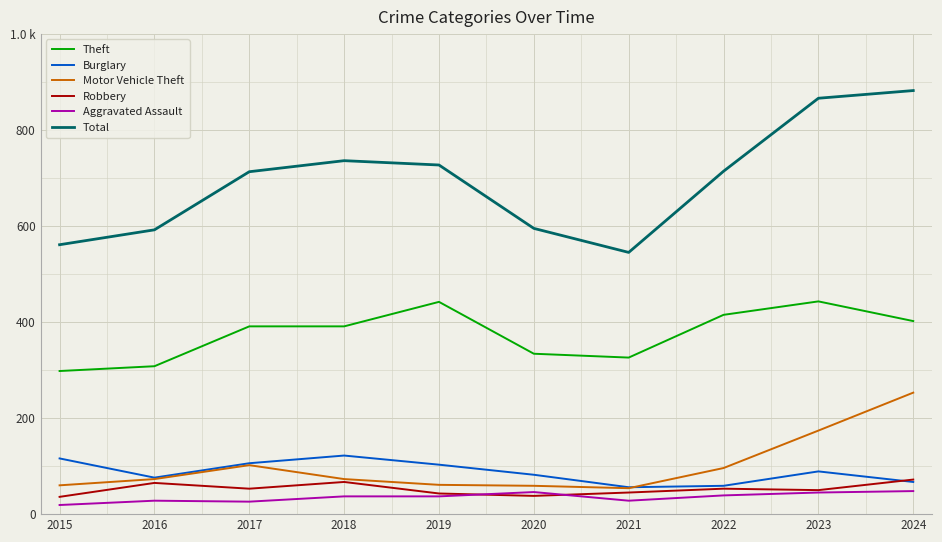

What are all the series names shown in the legend?

Theft, Burglary, Motor Vehicle Theft, Robbery, Aggravated Assault, Total